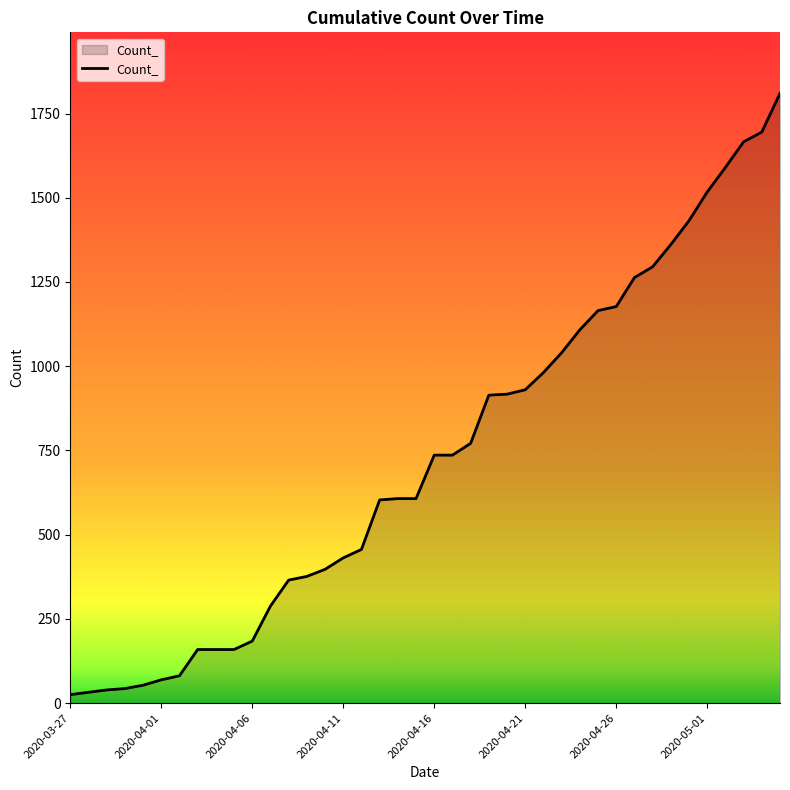

What is the greatest value displayed?

1810